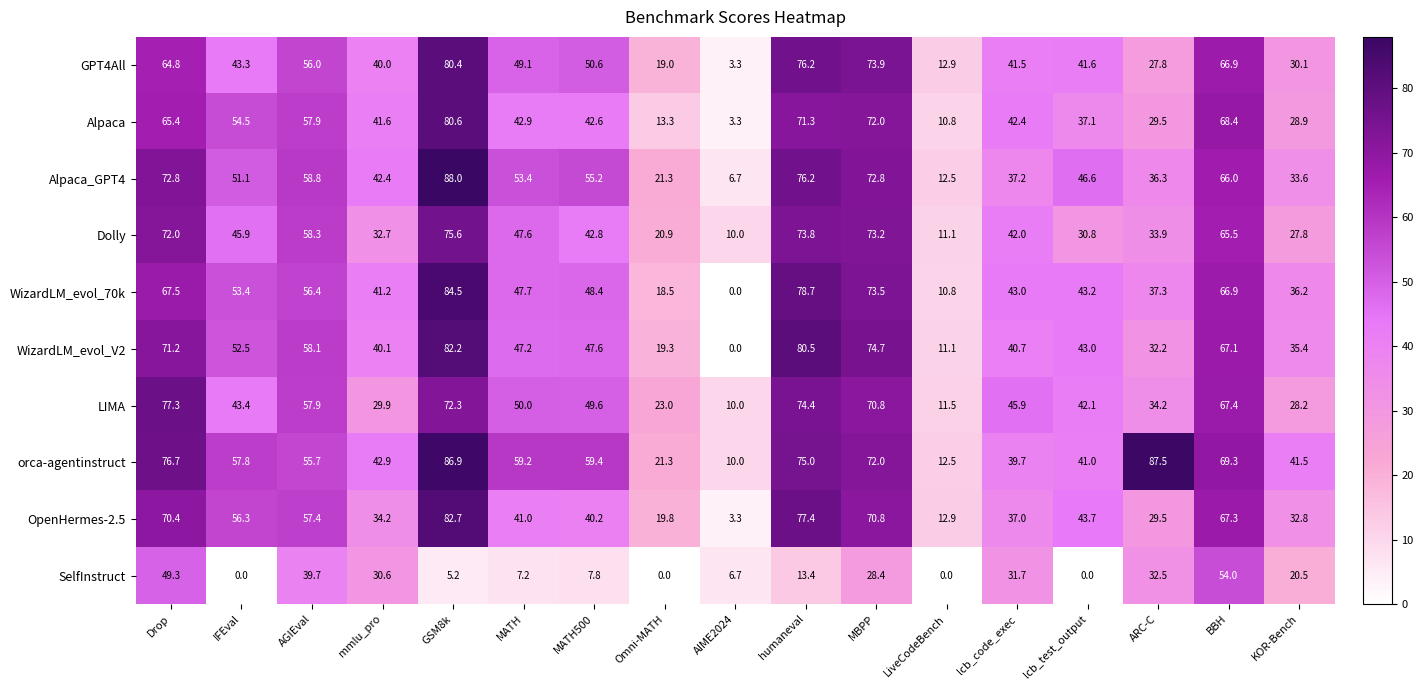

Count the number of categories in the chart.

17